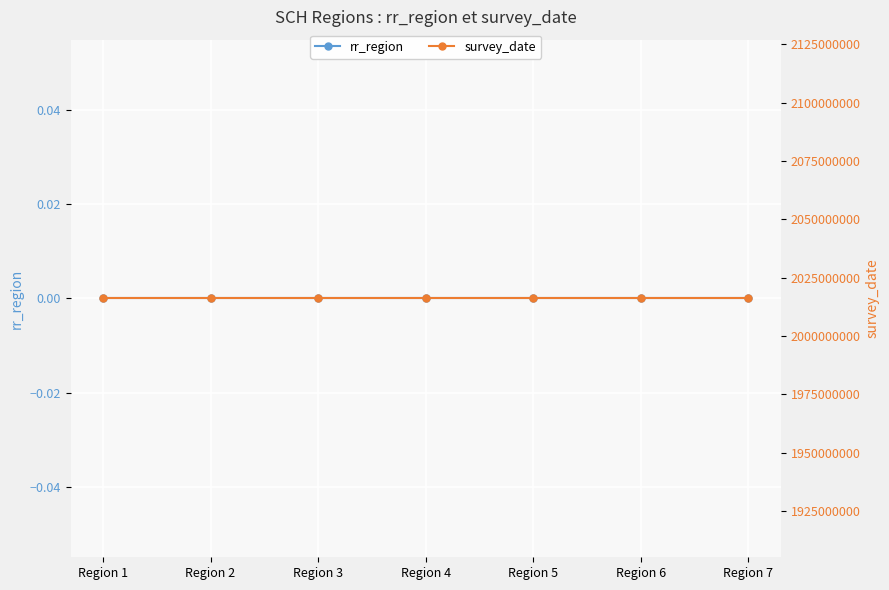

Where is rr_region nearest to the value 0?

Region 1